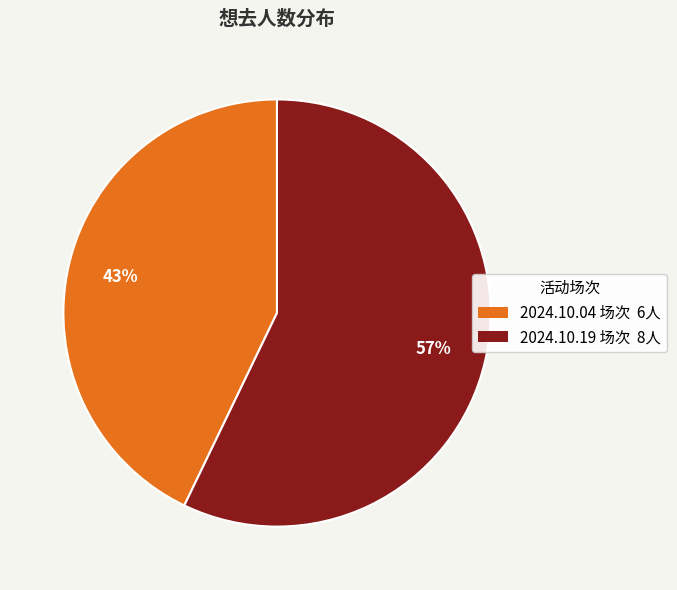

Is there any slice that represents more than half of the pie?

Yes